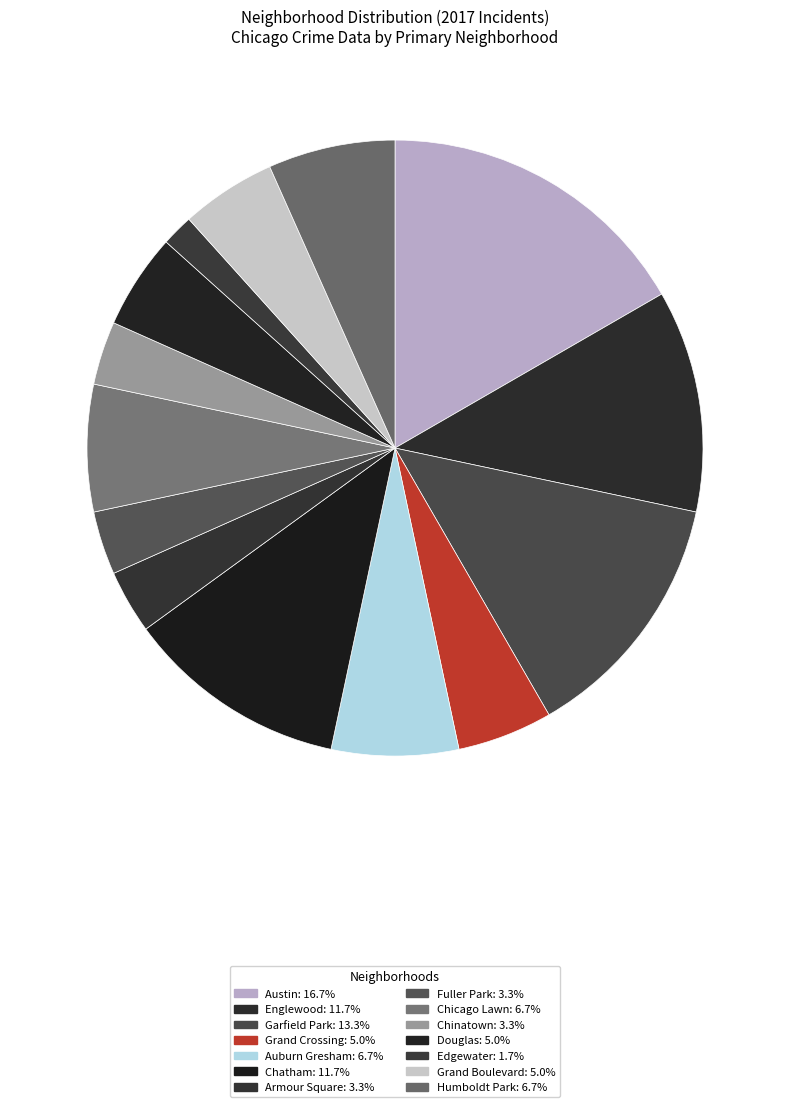

What is the ratio of the value at Englewood to the value at Chicago Lawn?

1.8